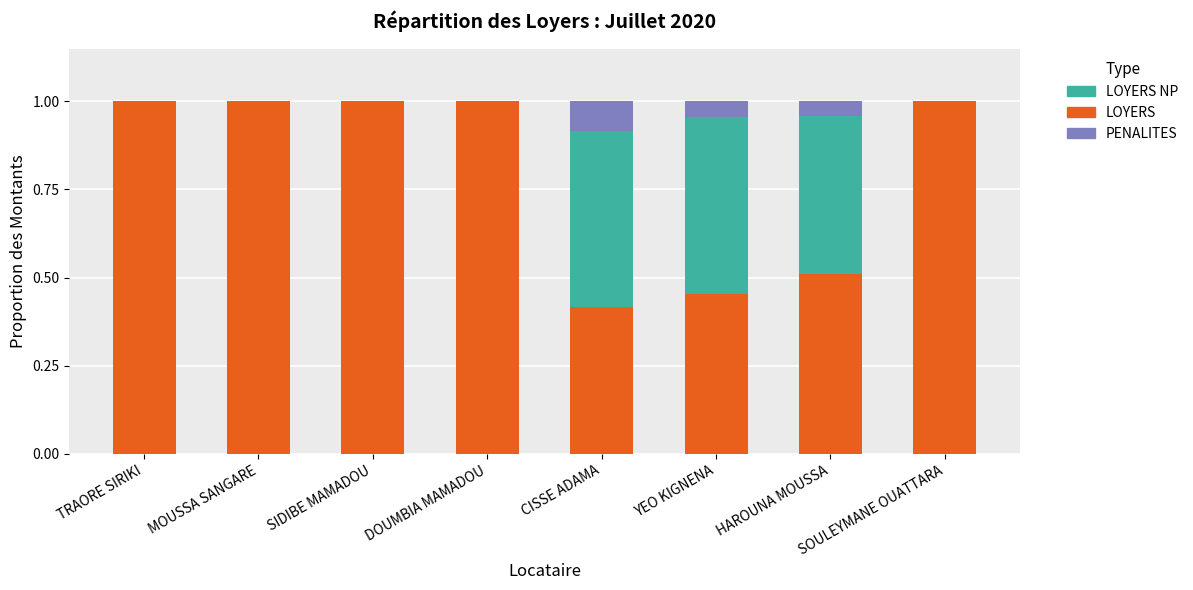

What is the total value across all series at SOULEYMANE OUATTARA?

1.0